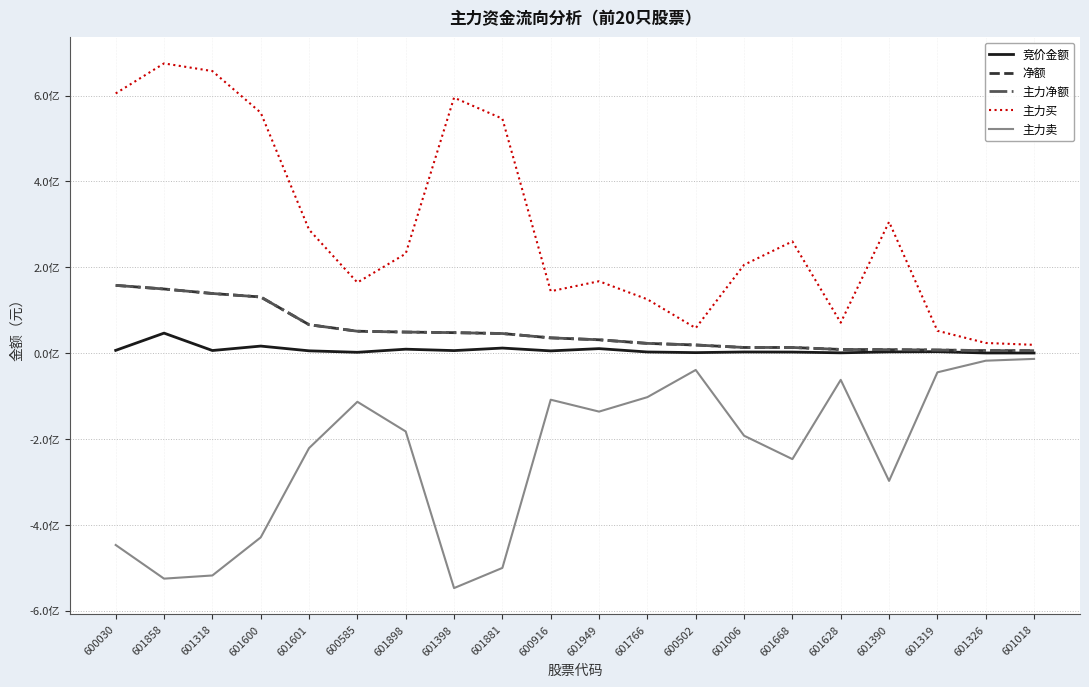

Does the chart have visible grid lines?

Yes